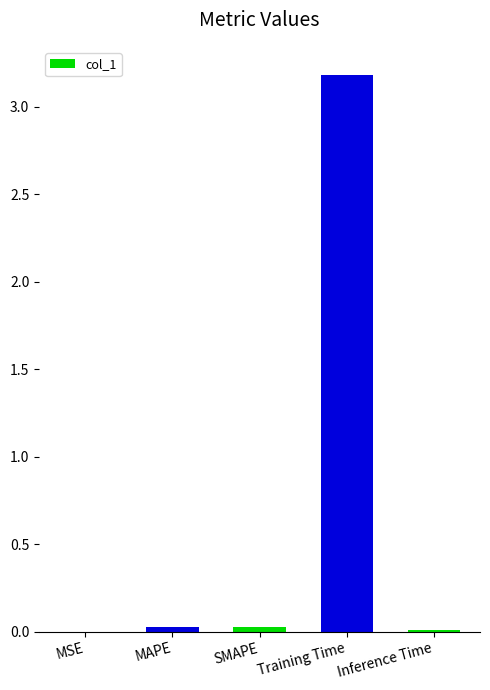

Is it true that the value at MAPE is 0.0?

True